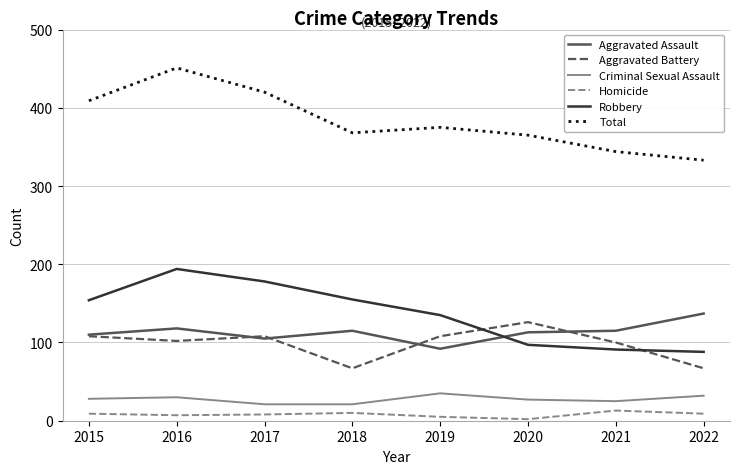

True or false: Total and Aggravated Assault cross at least once.

False